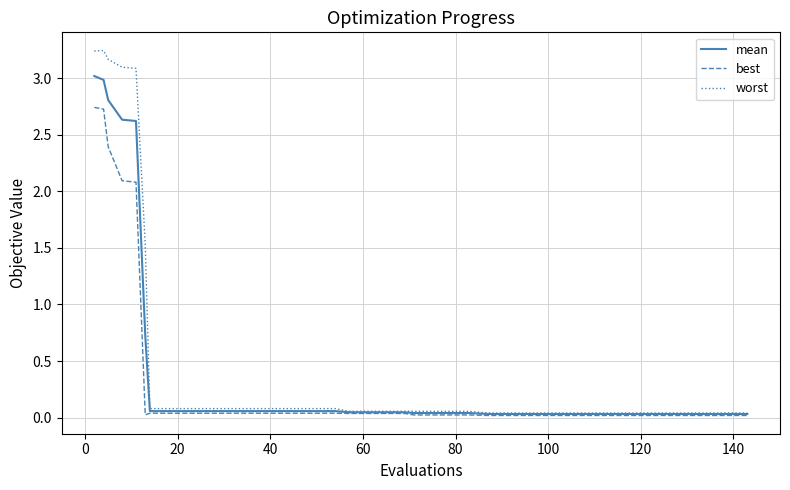

Which series has the largest range (max minus min)?

worst